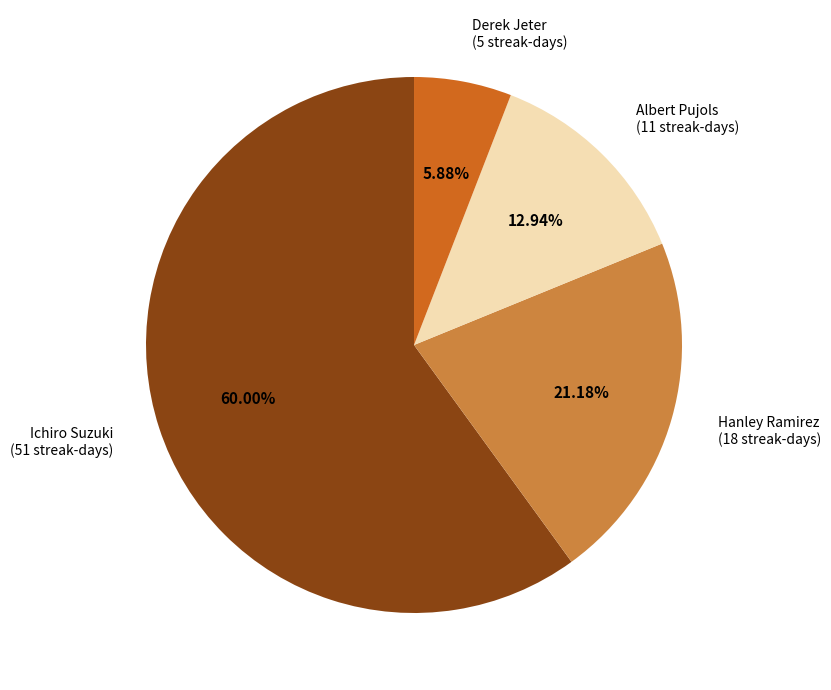

To the nearest percent, what is the difference between the largest and smallest slice percentages?

54%